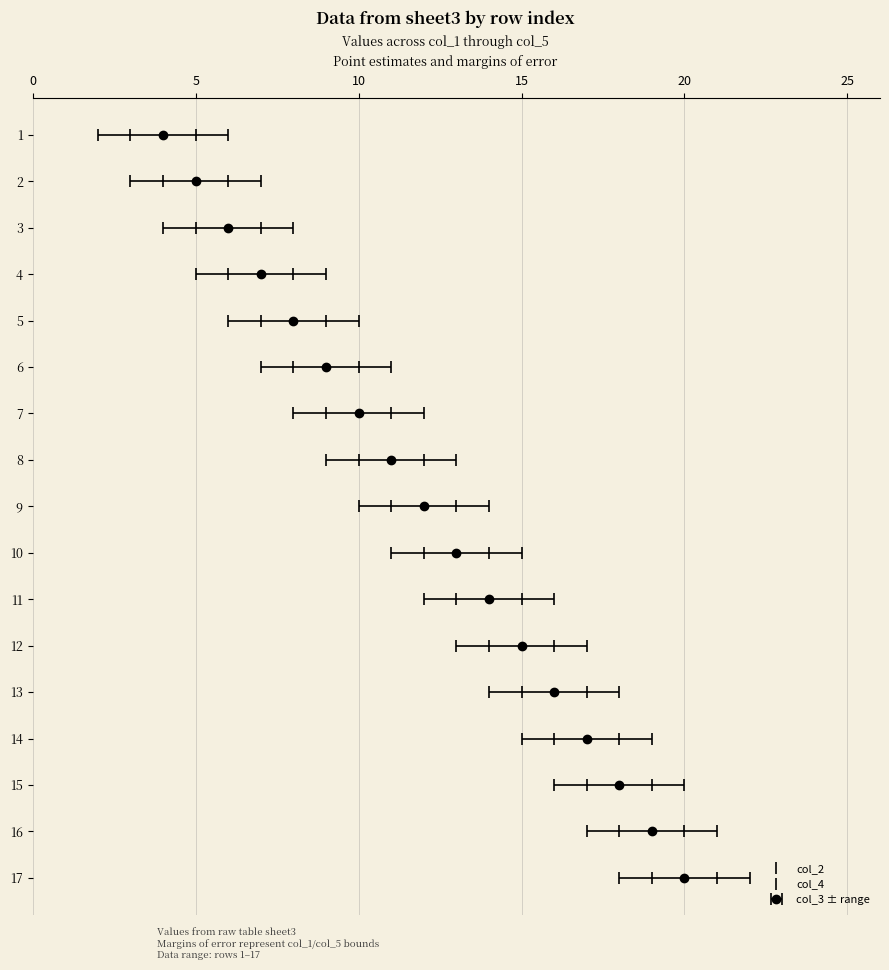

Reading left to right, list all the values displayed in this chart.

col_1: 2	3	4	5	6	7	8	9	10	11	12	13	14	15	16	17	18
col_2: 3	4	5	6	7	8	9	10	11	12	13	14	15	16	17	18	19
col_3: 4	5	6	7	8	9	10	11	12	13	14	15	16	17	18	19	20
col_4: 5	6	7	8	9	10	11	12	13	14	15	16	17	18	19	20	21
col_5: 6	7	8	9	10	11	12	13	14	15	16	17	18	19	20	21	22